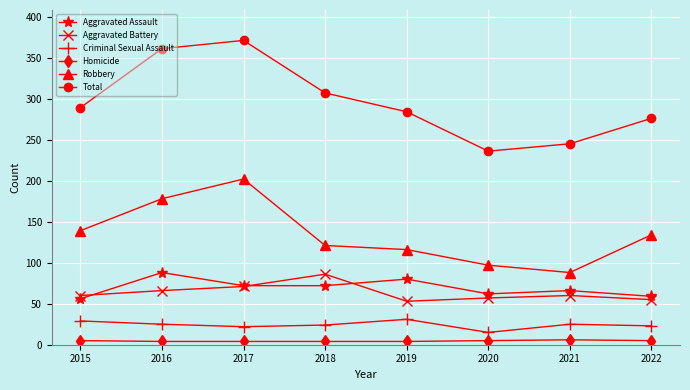

At how many categories does at least one series exceed 186?

8